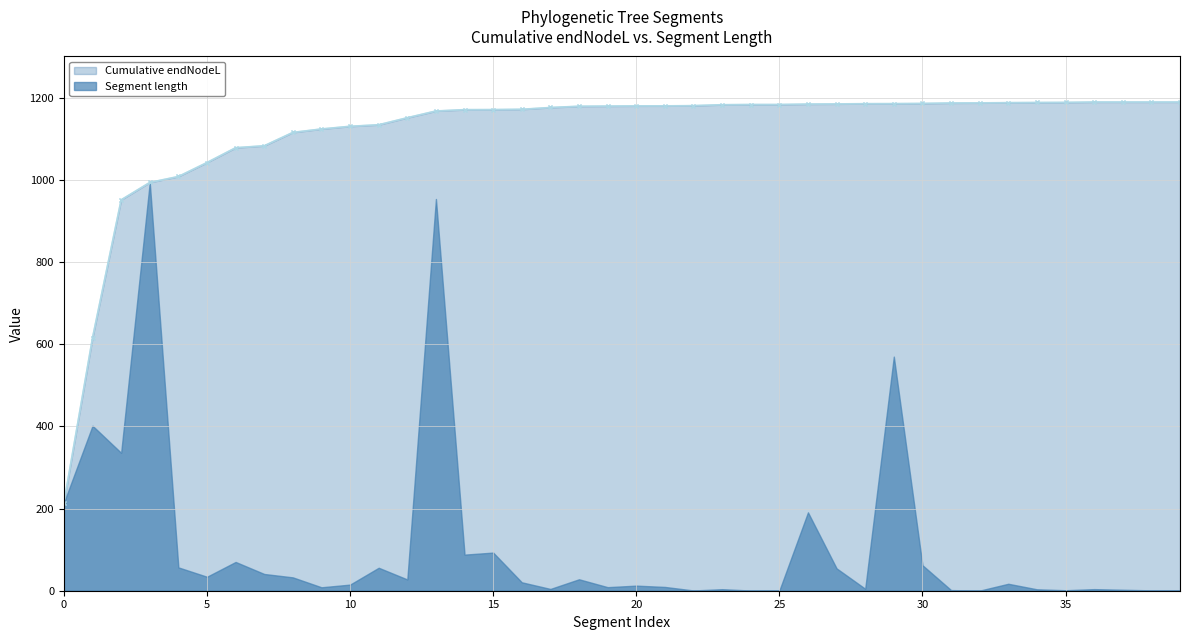

Is it true that the value at 0 is 214.2?

True